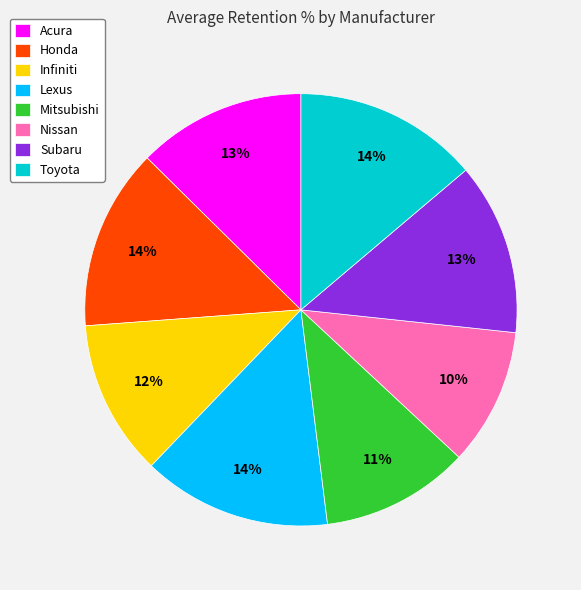

How many slices are in this pie chart?

8